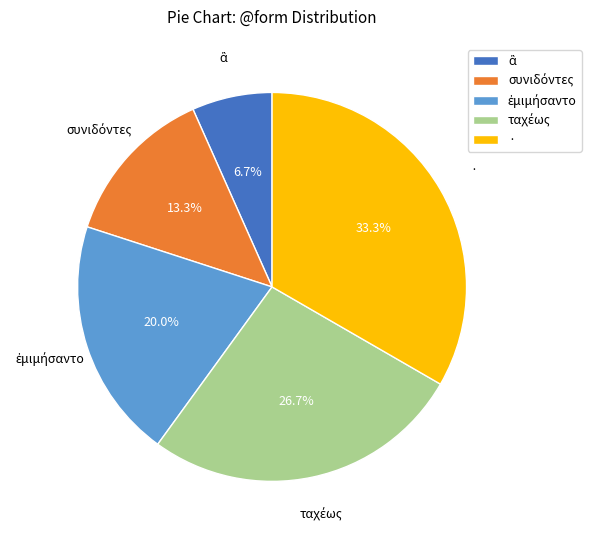

Does any single category account for the majority?

No